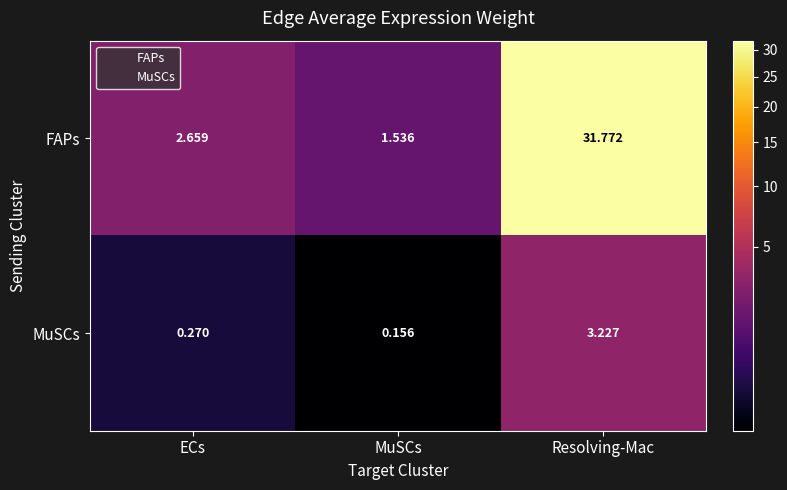

Which category has the lowest value in the FAPs series?

MuSCs